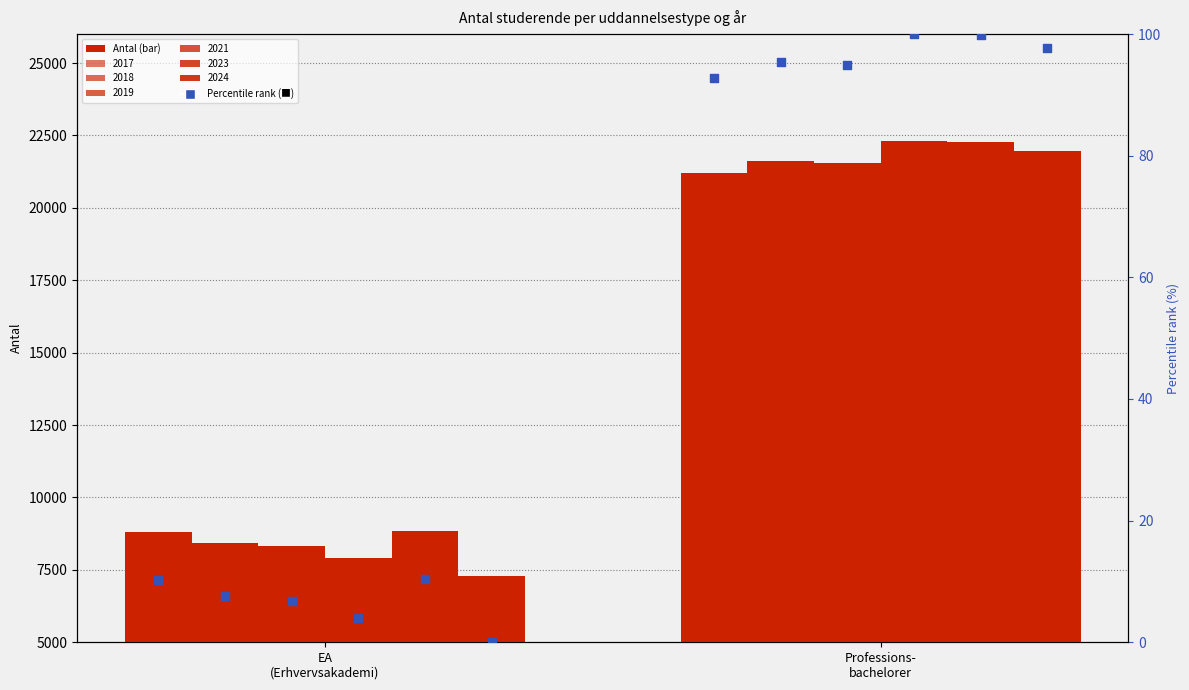

What is the change in value from EA
(Erhvervsakademi) to Professions-
bachelorer?

+82.6